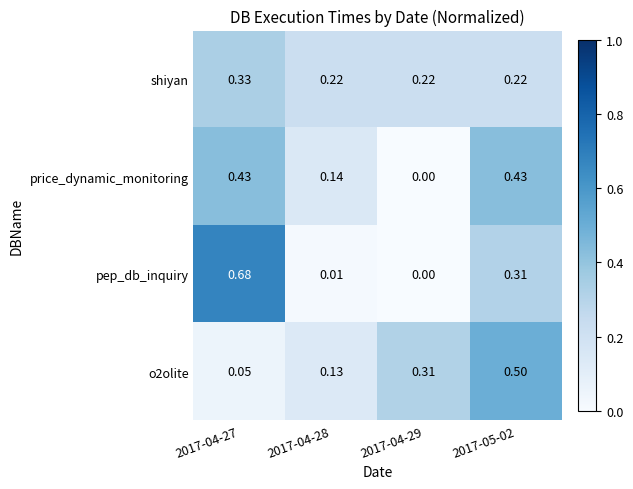

Is the value of pep_db_inquiry at 2017-04-28 greater than the value of shiyan at 2017-04-28?

No